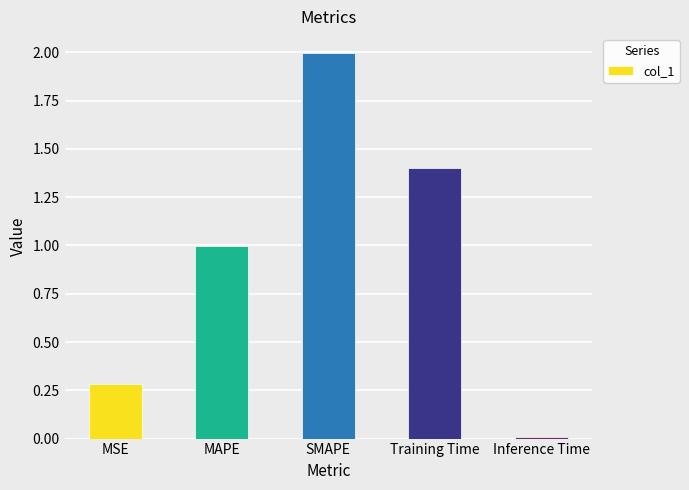

Between Training Time and SMAPE, which is larger?

SMAPE